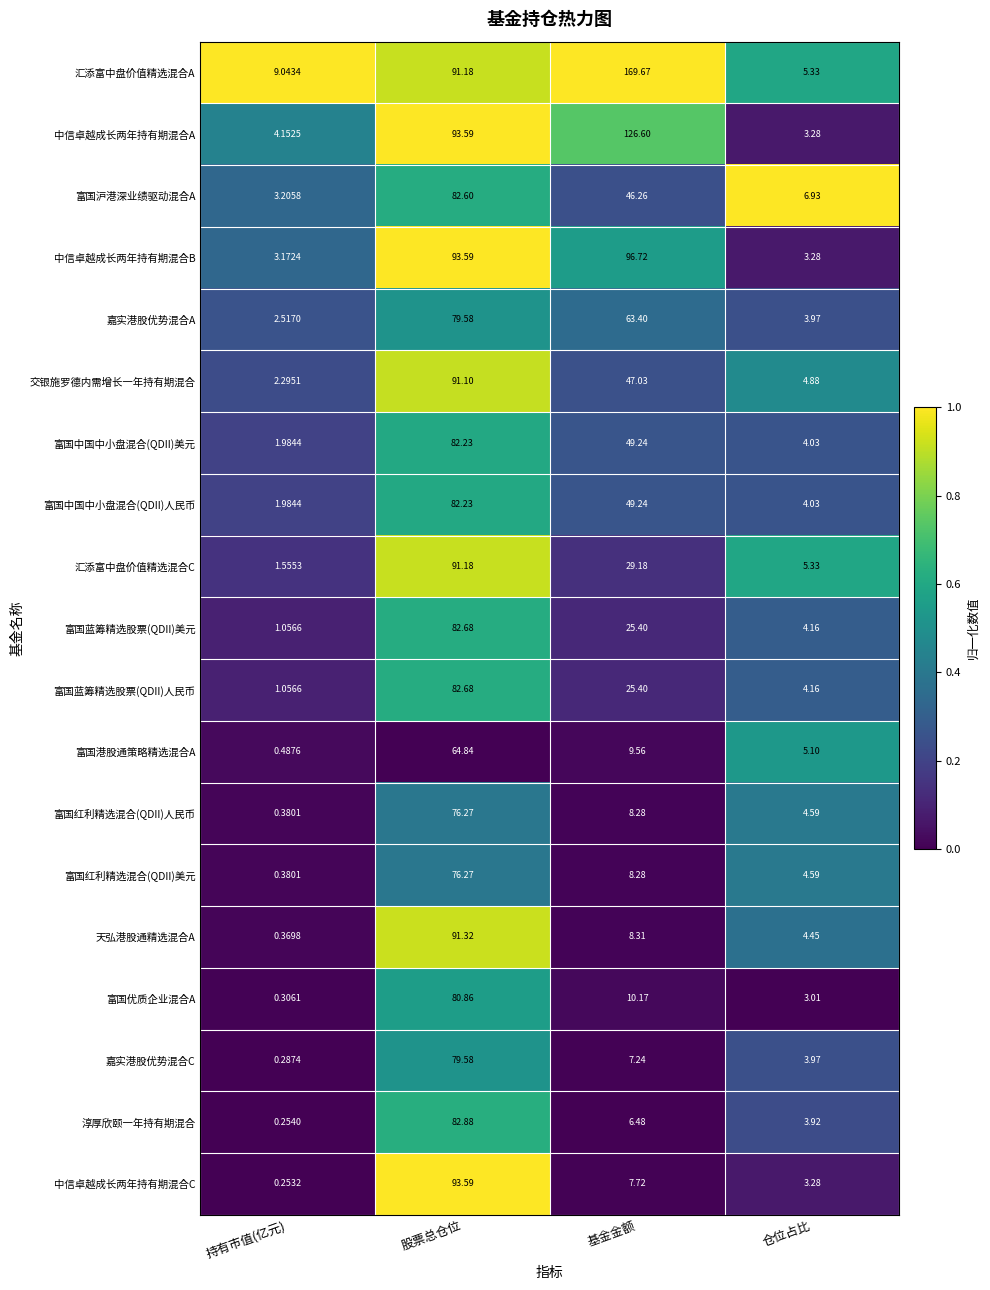

What is the total value across all series at 基金金额?

794.2